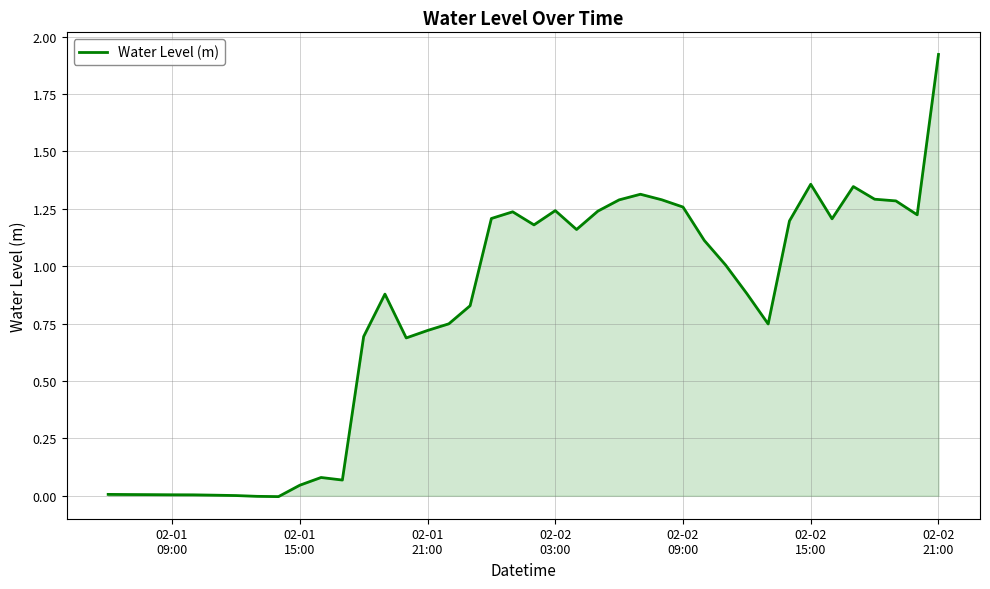

How many lines are shown in the chart?

1